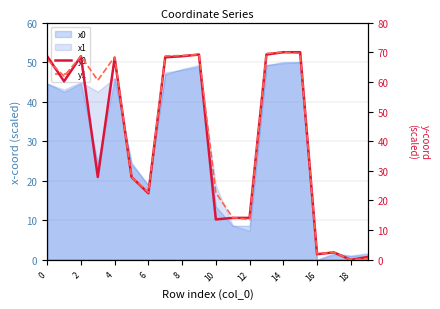

How many data points in y0 are less than 60?

10